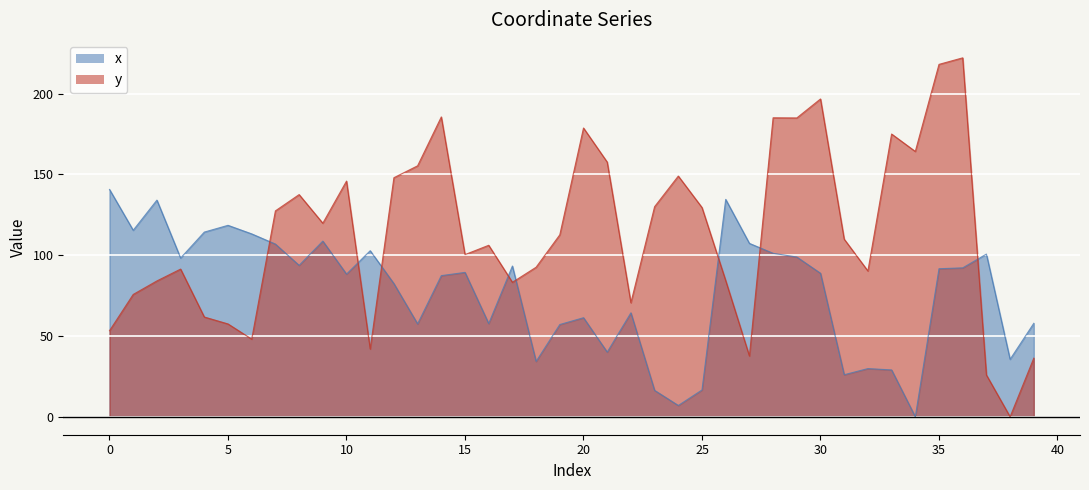

True or false: x has a value of 54.4 at 21.

False